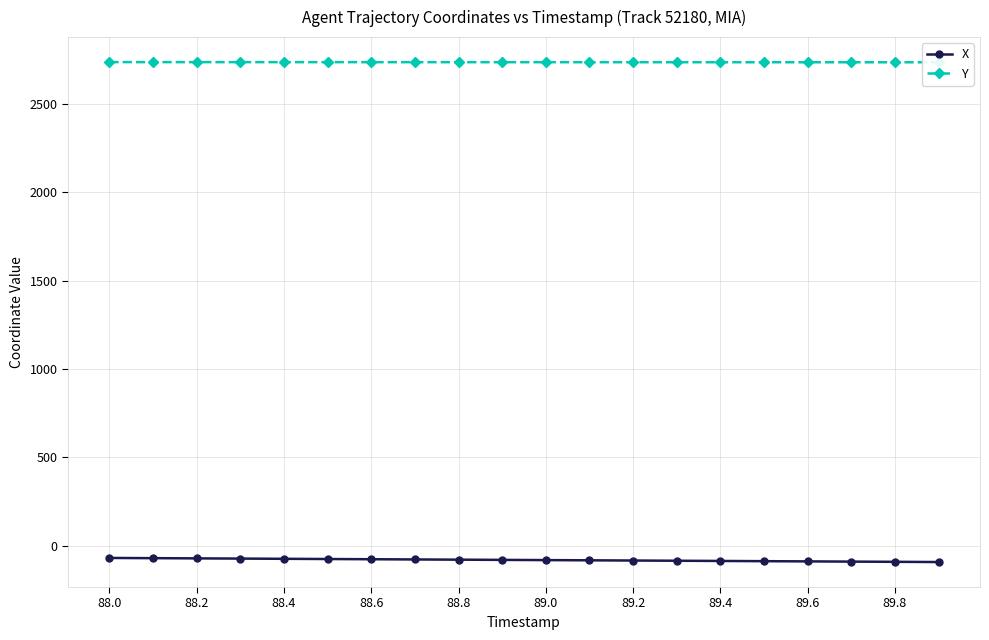

Reading right to left, what are all the values shown in this chart?

X: -91.2	-90.0	-88.8	-87.5	-86.3	-85.1	-83.9	-82.7	-81.5	-80.3	-79.0	-77.8	-76.6	-75.4	-74.2	-73.0	-71.7	-70.5	-69.3	-68.1
Y: 2734.0	2734.1	2734.1	2734.2	2734.2	2734.3	2734.3	2734.4	2734.4	2734.5	2734.6	2734.6	2734.7	2734.7	2734.8	2734.8	2734.9	2734.9	2735.0	2735.1